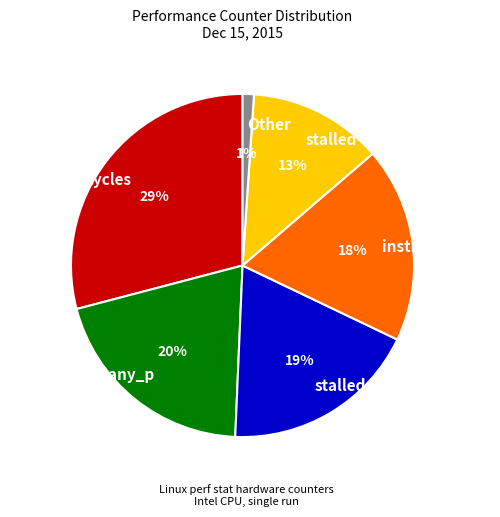

Does any single category account for the majority?

No